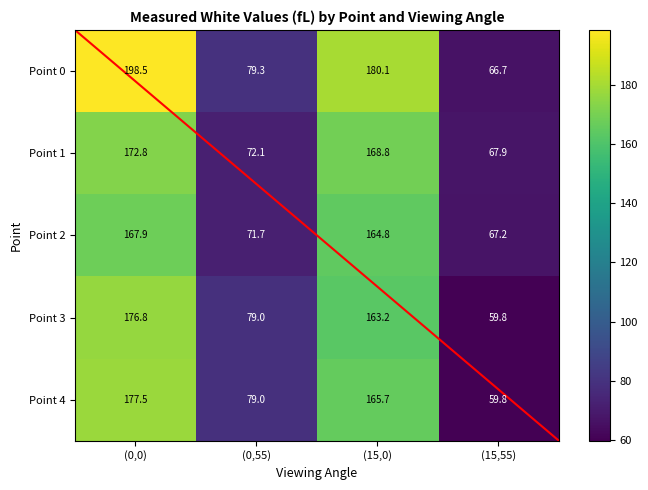

Reading left to right, list all the values displayed in this chart.

Point 0: (0,0)=198.5	(0,55)=79.3	(15,0)=180.1	(15,55)=66.7
Point 1: (0,0)=172.8	(0,55)=72.1	(15,0)=168.8	(15,55)=67.9
Point 2: (0,0)=167.9	(0,55)=71.7	(15,0)=164.8	(15,55)=67.2
Point 3: (0,0)=176.8	(0,55)=79.0	(15,0)=163.2	(15,55)=59.8
Point 4: (0,0)=177.5	(0,55)=79.0	(15,0)=165.7	(15,55)=59.8